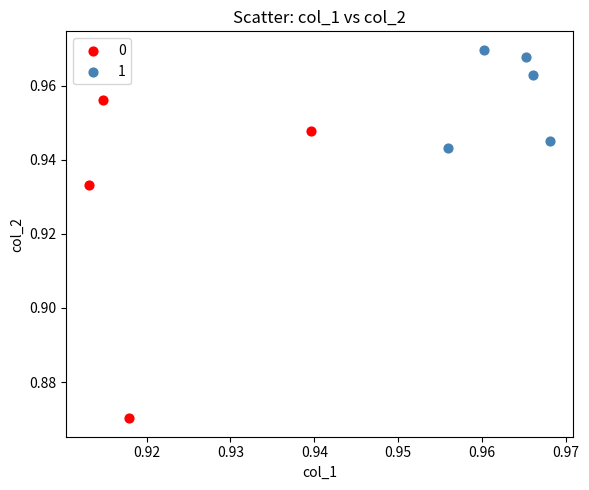

Which series contains the highest Y value?

1